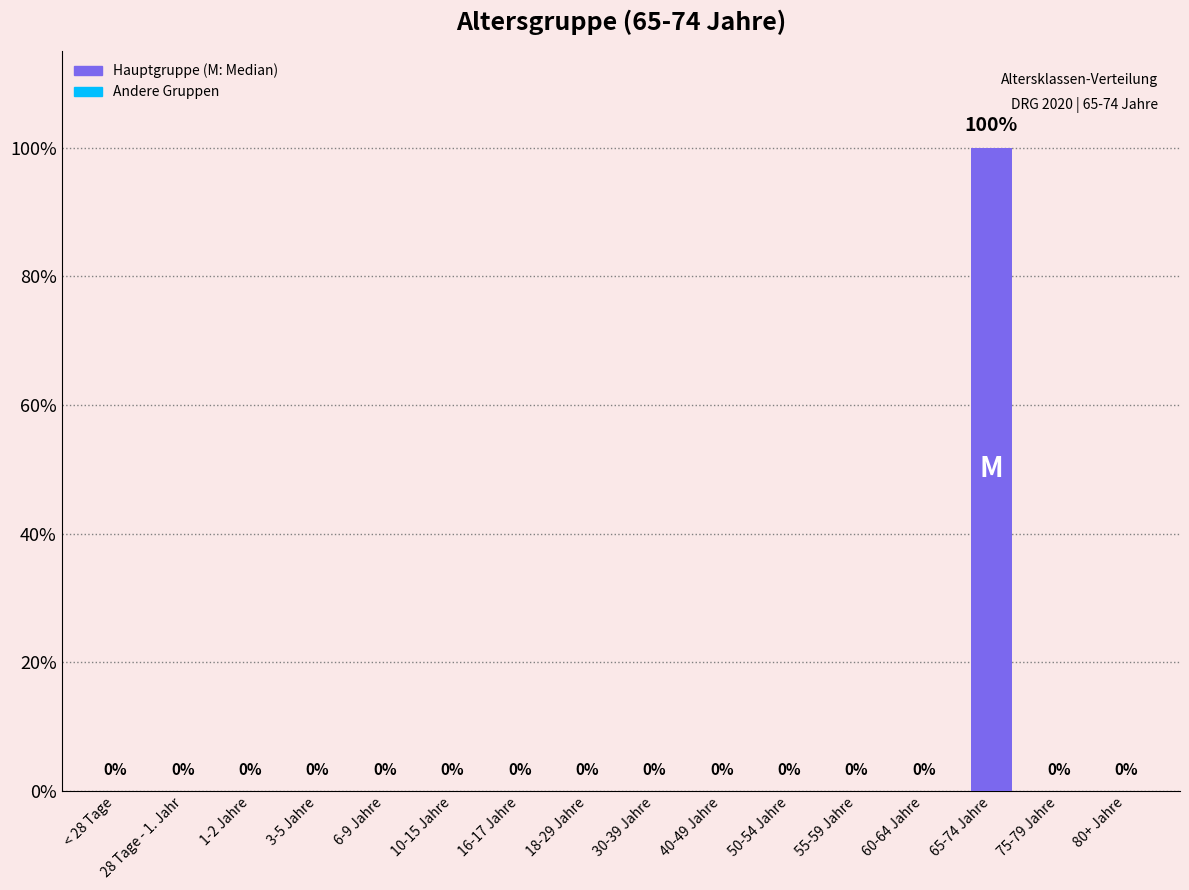

What is the greatest value displayed?

1